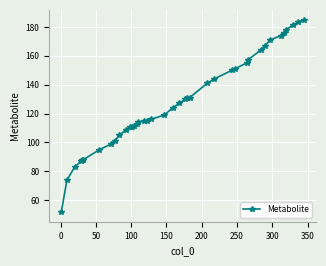

What is the smallest value displayed?

51.8